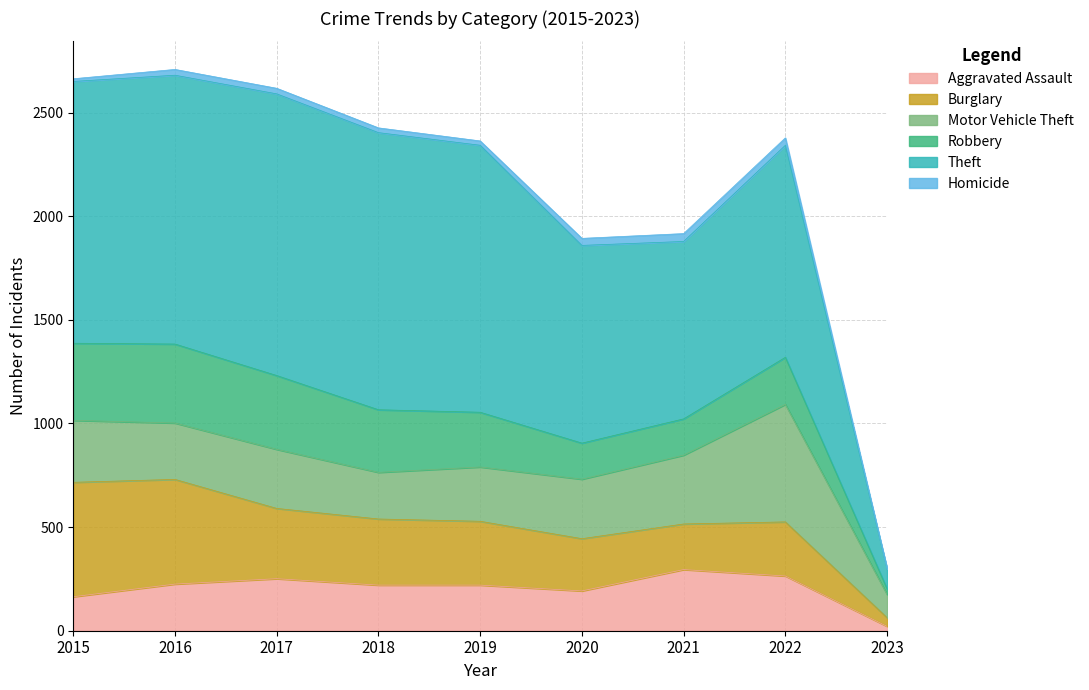

Rank the series by their maximum value, from lowest to highest.

Homicide, Aggravated Assault, Robbery, Burglary, Motor Vehicle Theft, Theft